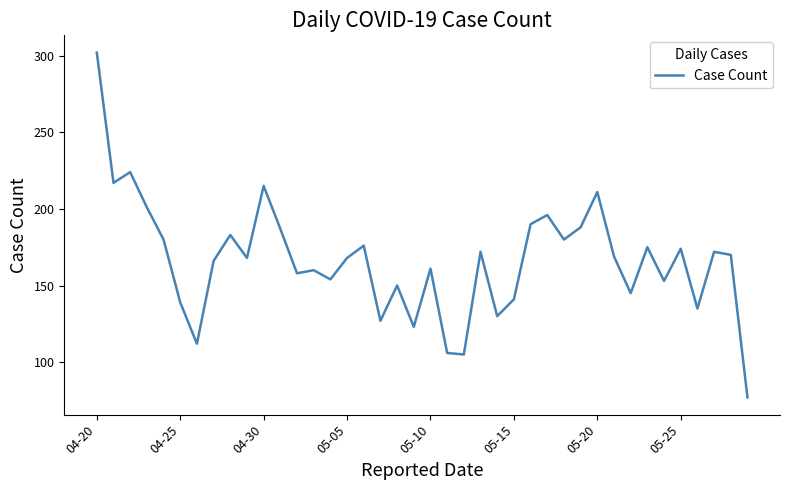

What is the greatest value displayed?

302